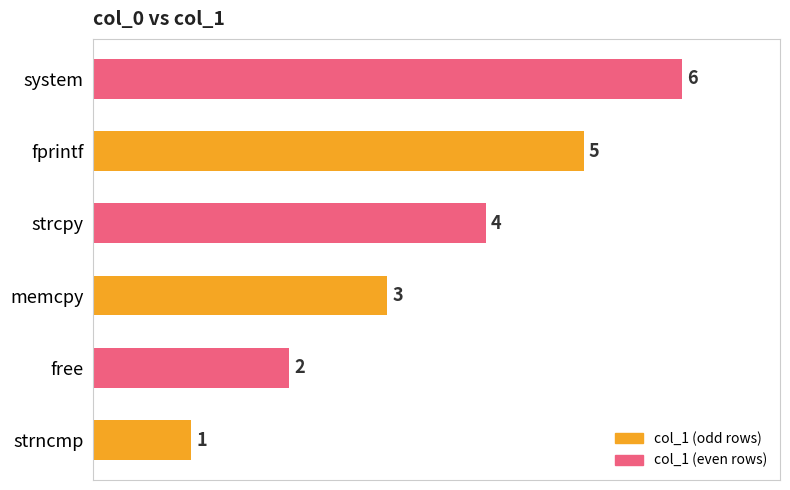

What is the smallest value displayed?

1